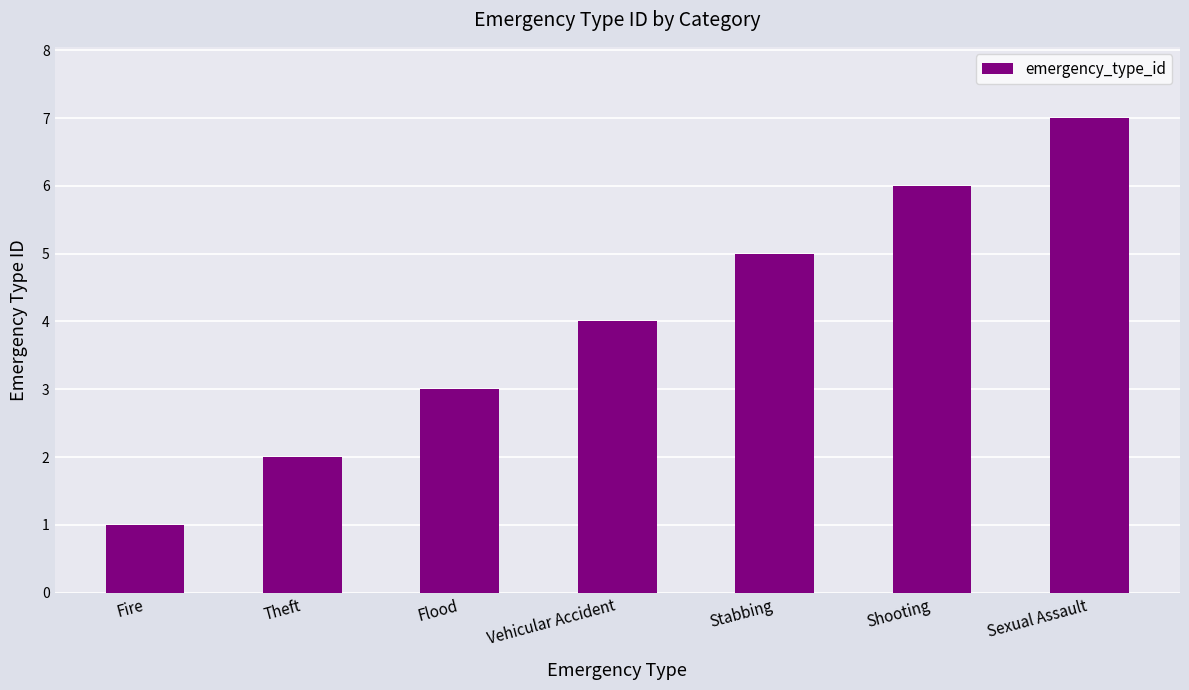

What is the minimum value shown in the chart?

1